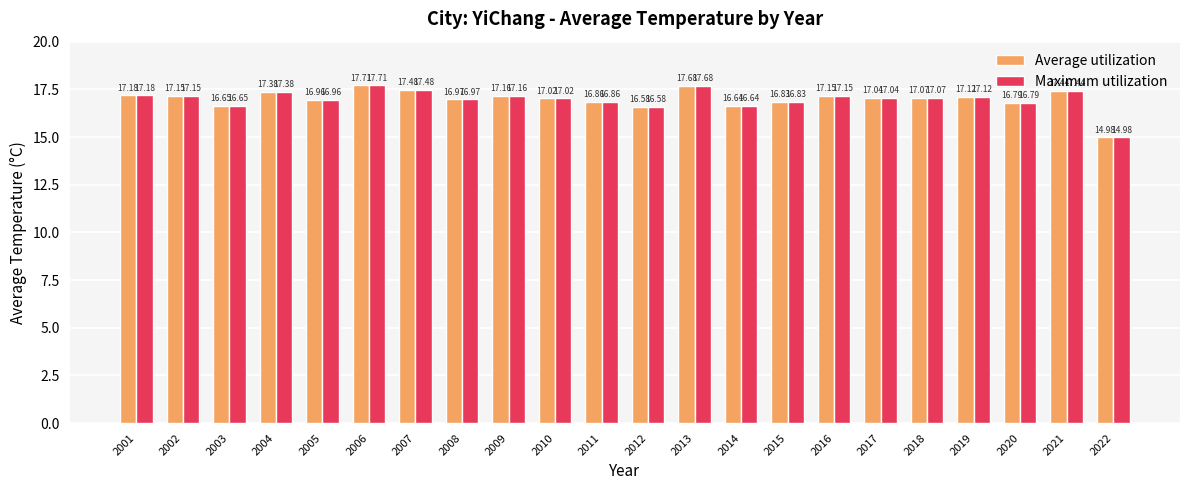

At which label is Average utilization closest to 16?

2012